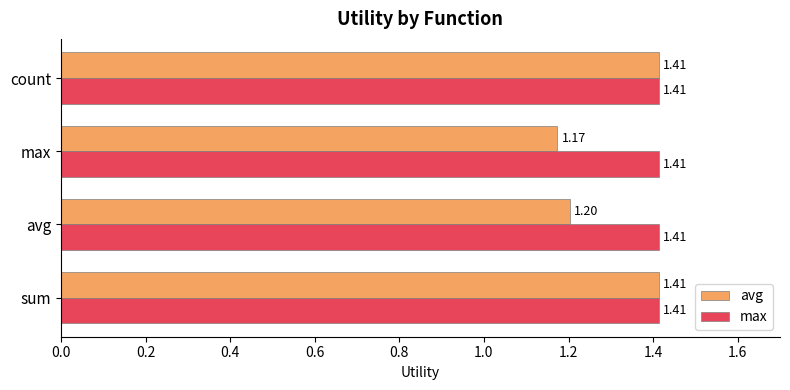

Which series has the widest spread of values?

avg